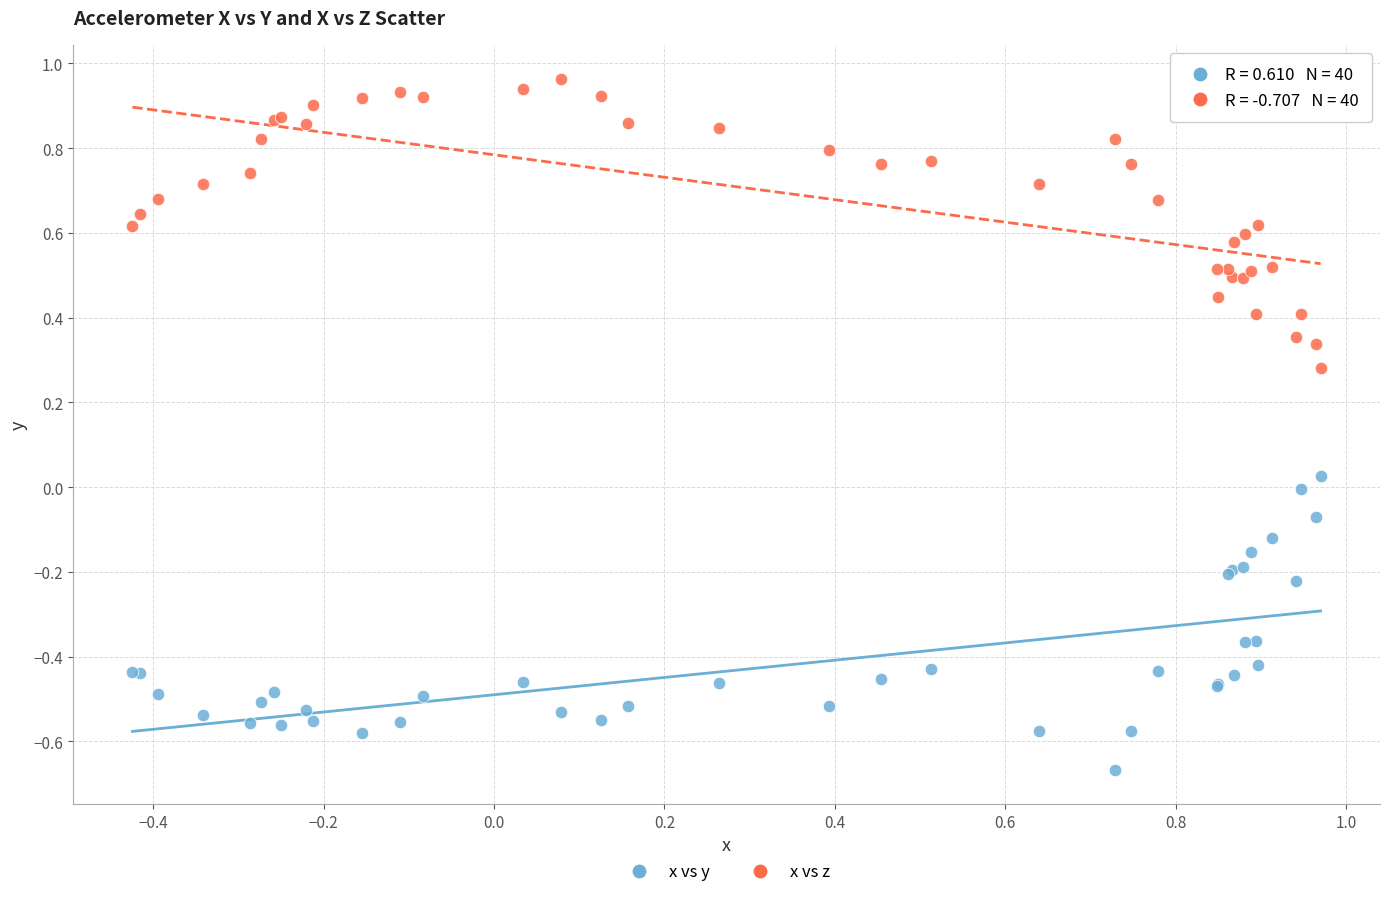

Which series reaches the maximum Y coordinate?

x vs z